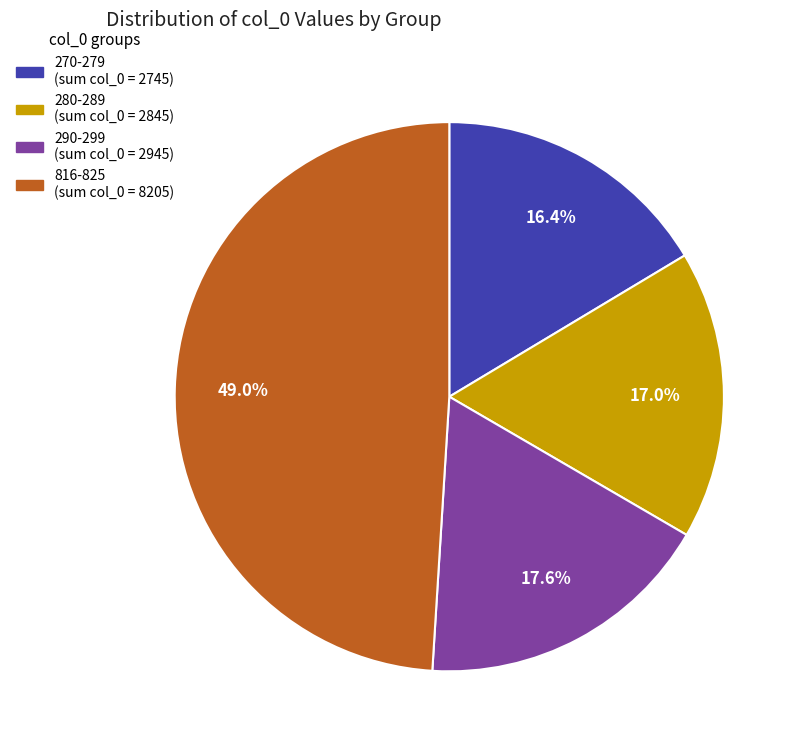

Does any single category account for the majority?

No